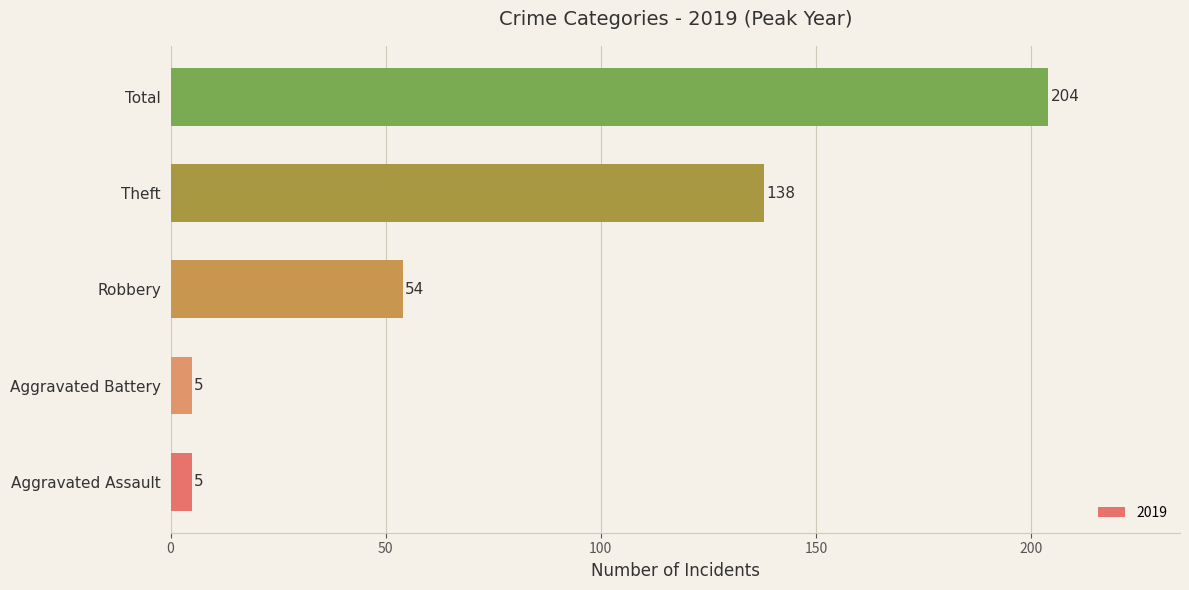

What is the greatest value displayed?

204